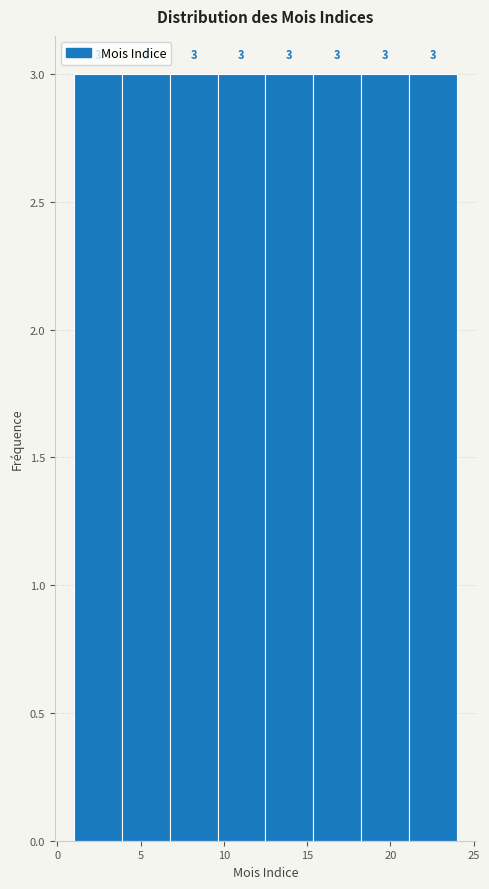

What is the height of the bar covering 1.0 to 4.0 on the x-axis? The bar edges are not printed on the chart, so give them approximately, as read against the axis.

3